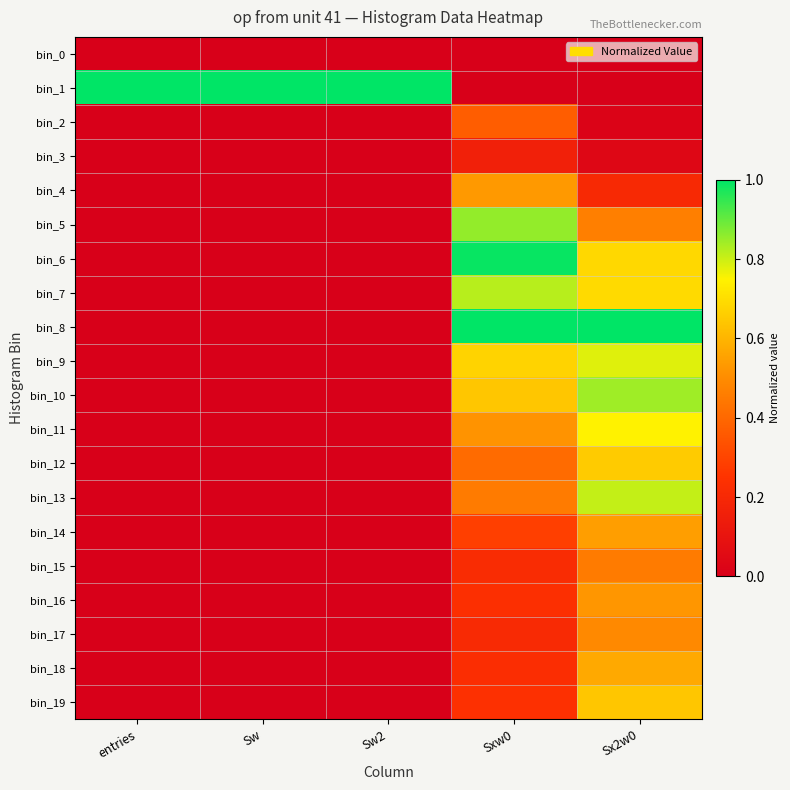

How many series are shown in this chart?

20